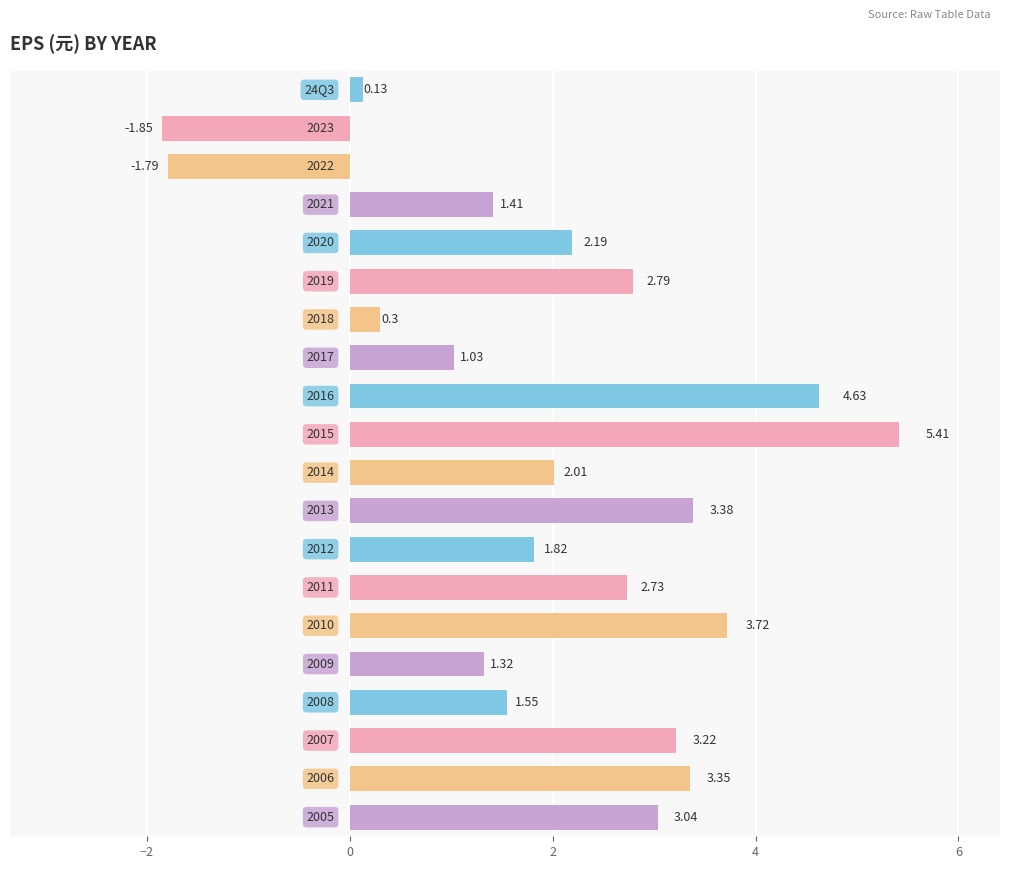

How many values are below zero?

2